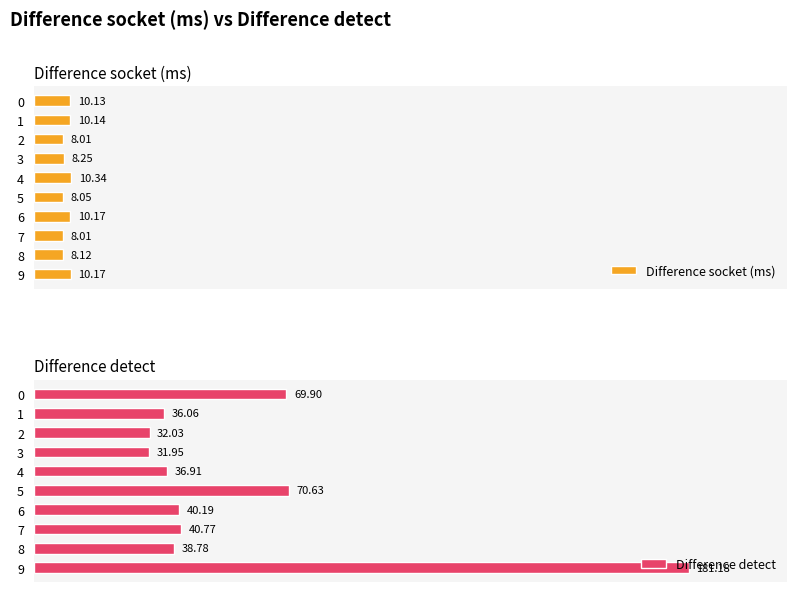

Is it true that Difference detect equals 273.2 at 9?

False